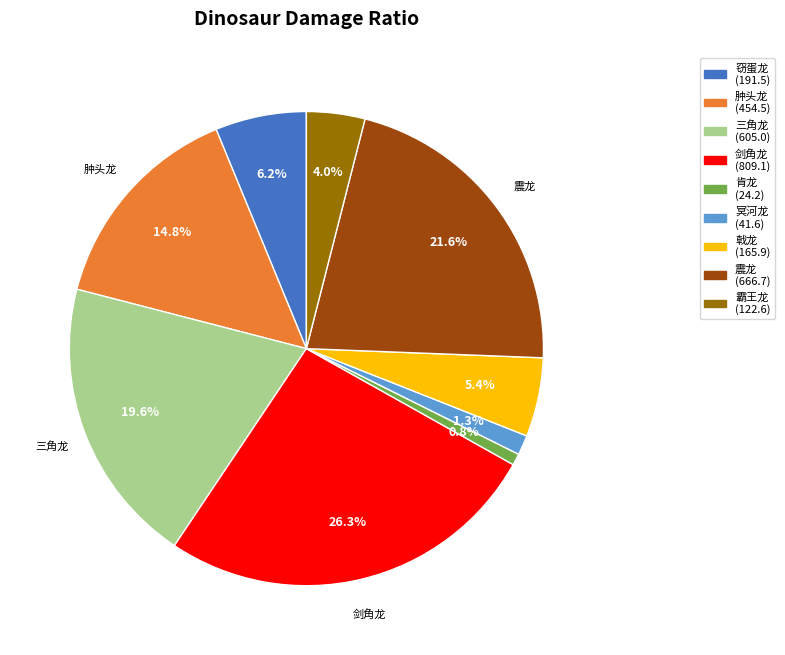

Is there any slice that represents more than half of the pie?

No